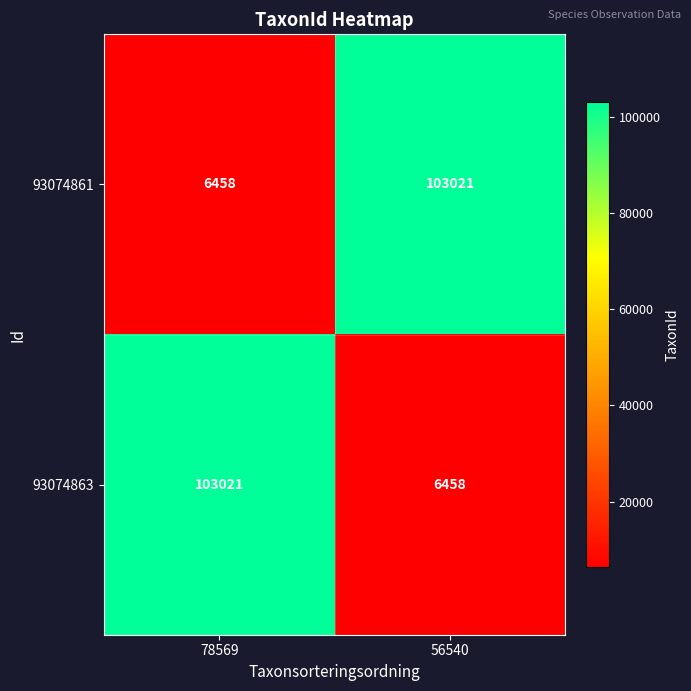

What is the difference between the 93074861 values at 56540 and 78569?

96563